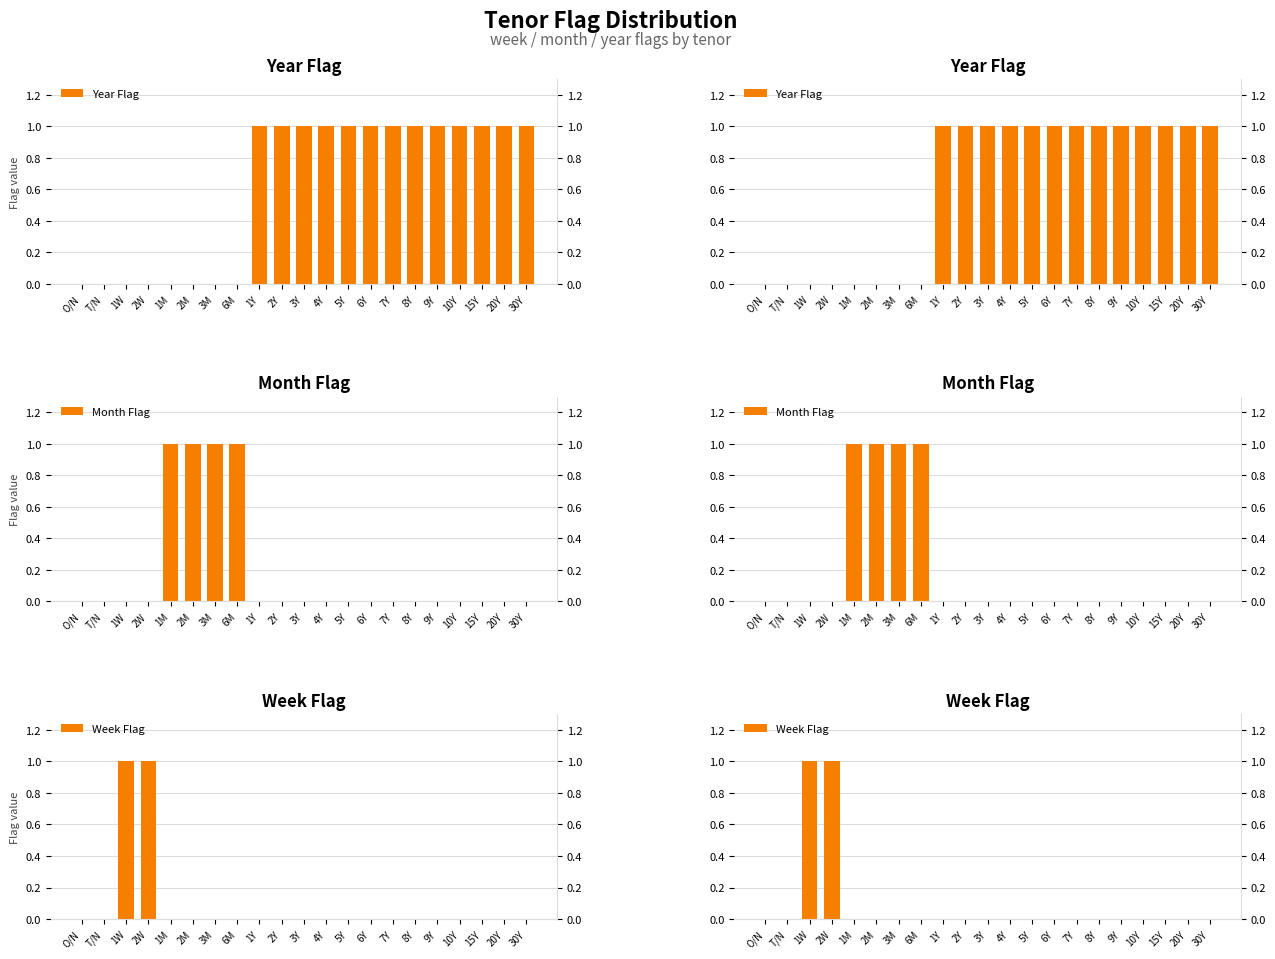

How many values in Year Flag are above zero?

13